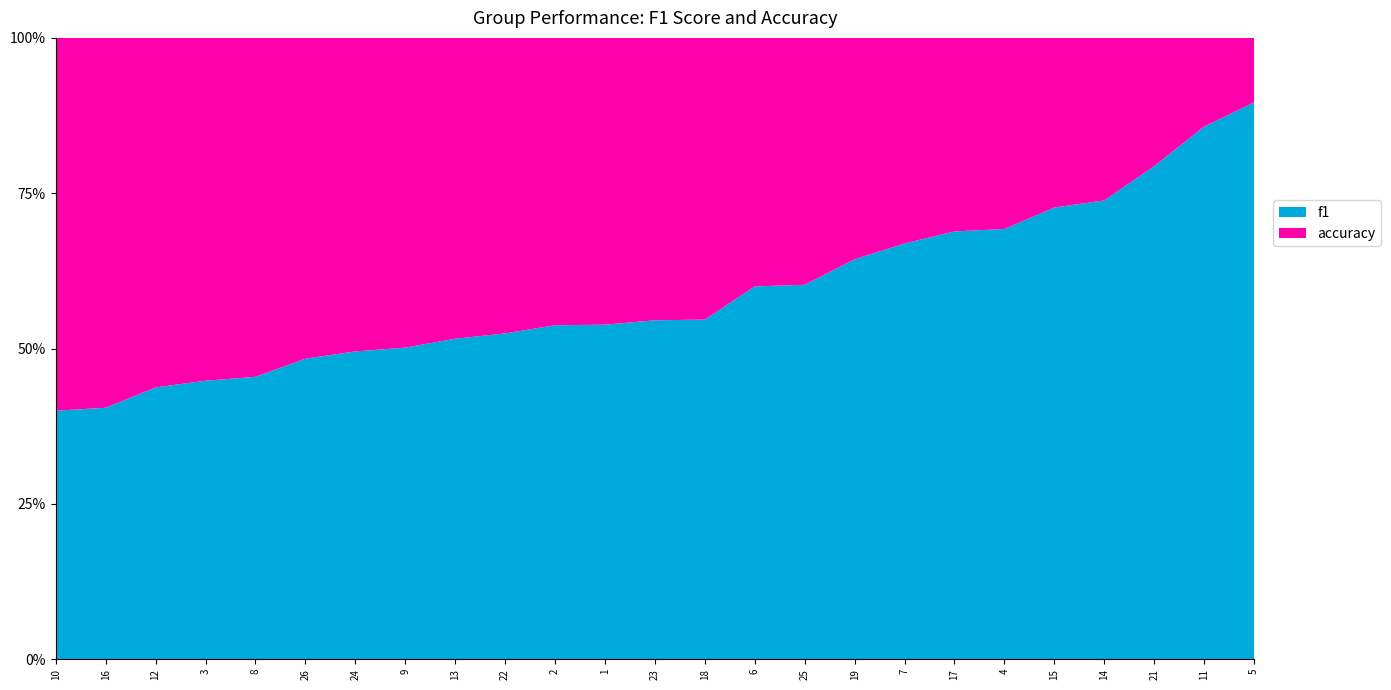

What are all the series names shown in the legend?

f1, accuracy